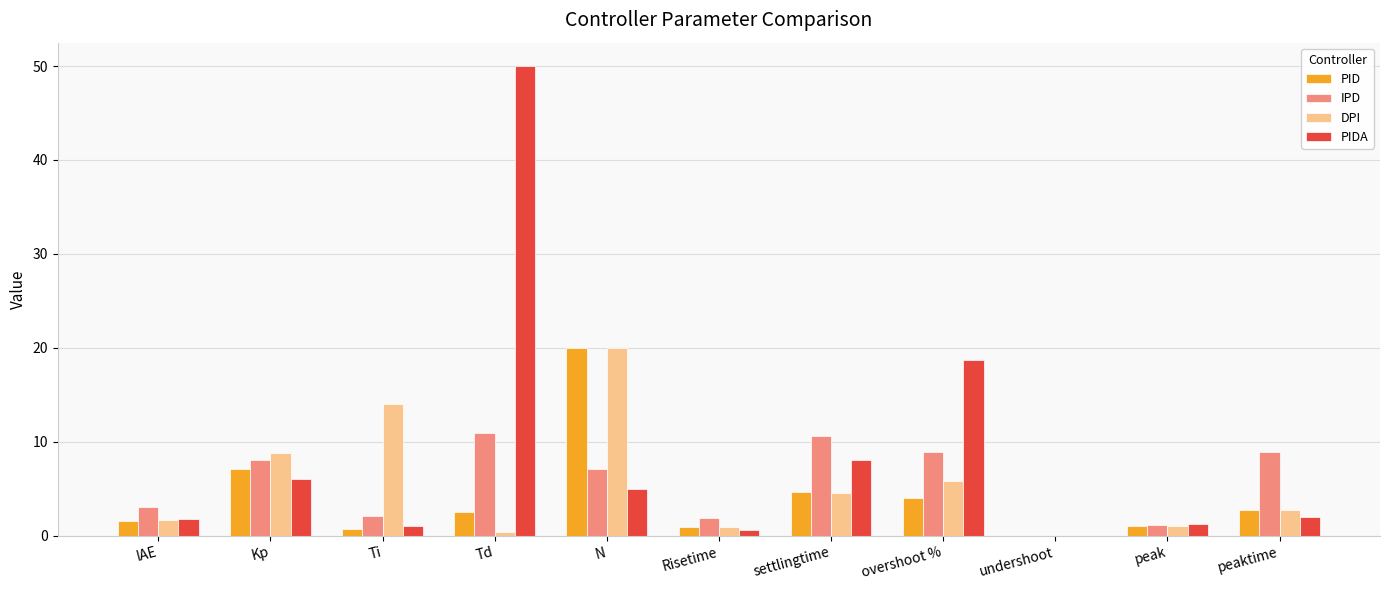

Are the bars horizontal?

No